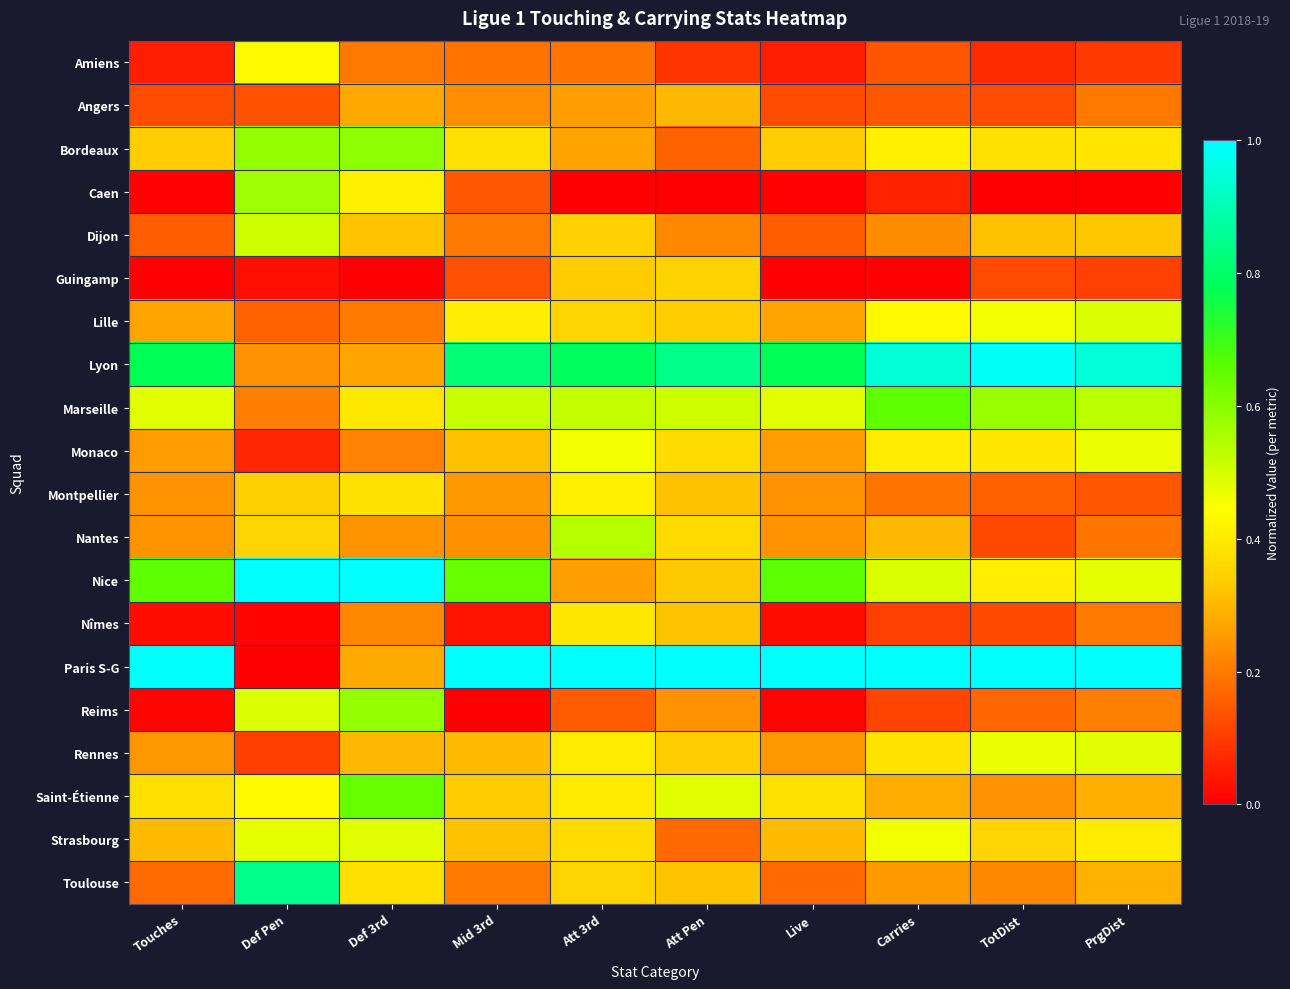

Reading right to left, list all the values displayed in this chart.

Amiens: PrgDist=0.1	TotDist=0.1	Carries=0.1	Live=0.0	Att Pen=0.1	Att 3rd=0.2	Mid 3rd=0.2	Def 3rd=0.2	Def Pen=0.4	Touches=0.0
Angers: PrgDist=0.2	TotDist=0.1	Carries=0.1	Live=0.1	Att Pen=0.3	Att 3rd=0.3	Mid 3rd=0.2	Def 3rd=0.3	Def Pen=0.1	Touches=0.1
Bordeaux: PrgDist=0.4	TotDist=0.4	Carries=0.4	Live=0.3	Att Pen=0.2	Att 3rd=0.3	Mid 3rd=0.4	Def 3rd=0.6	Def Pen=0.6	Touches=0.3
Caen: PrgDist=0.0	TotDist=0.0	Carries=0.1	Live=0.0	Att Pen=0.0	Att 3rd=0.0	Mid 3rd=0.1	Def 3rd=0.4	Def Pen=0.6	Touches=0.0
Dijon: PrgDist=0.3	TotDist=0.3	Carries=0.2	Live=0.2	Att Pen=0.2	Att 3rd=0.3	Mid 3rd=0.2	Def 3rd=0.3	Def Pen=0.5	Touches=0.2
Guingamp: PrgDist=0.1	TotDist=0.1	Carries=0.0	Live=0.0	Att Pen=0.3	Att 3rd=0.3	Mid 3rd=0.1	Def 3rd=0.0	Def Pen=0.0	Touches=0.0
Lille: PrgDist=0.5	TotDist=0.5	Carries=0.4	Live=0.3	Att Pen=0.3	Att 3rd=0.4	Mid 3rd=0.4	Def 3rd=0.2	Def Pen=0.2	Touches=0.3
Lyon: PrgDist=0.9	TotDist=1.0	Carries=0.9	Live=0.8	Att Pen=0.8	Att 3rd=0.8	Mid 3rd=0.8	Def 3rd=0.3	Def Pen=0.2	Touches=0.8
Marseille: PrgDist=0.5	TotDist=0.6	Carries=0.7	Live=0.5	Att Pen=0.5	Att 3rd=0.5	Mid 3rd=0.5	Def 3rd=0.4	Def Pen=0.2	Touches=0.5
Monaco: PrgDist=0.5	TotDist=0.4	Carries=0.4	Live=0.3	Att Pen=0.4	Att 3rd=0.5	Mid 3rd=0.3	Def 3rd=0.2	Def Pen=0.1	Touches=0.3
Montpellier: PrgDist=0.1	TotDist=0.2	Carries=0.2	Live=0.2	Att Pen=0.3	Att 3rd=0.4	Mid 3rd=0.3	Def 3rd=0.4	Def Pen=0.3	Touches=0.2
Nantes: PrgDist=0.2	TotDist=0.1	Carries=0.3	Live=0.2	Att Pen=0.4	Att 3rd=0.5	Mid 3rd=0.2	Def 3rd=0.2	Def Pen=0.4	Touches=0.2
Nice: PrgDist=0.5	TotDist=0.4	Carries=0.5	Live=0.7	Att Pen=0.3	Att 3rd=0.3	Mid 3rd=0.6	Def 3rd=1.0	Def Pen=1.0	Touches=0.7
Nîmes: PrgDist=0.2	TotDist=0.1	Carries=0.1	Live=0.0	Att Pen=0.3	Att 3rd=0.4	Mid 3rd=0.0	Def 3rd=0.2	Def Pen=0.0	Touches=0.0
Paris S-G: PrgDist=1.0	TotDist=1.0	Carries=1.0	Live=1.0	Att Pen=1.0	Att 3rd=1.0	Mid 3rd=1.0	Def 3rd=0.3	Def Pen=0.0	Touches=1.0
Reims: PrgDist=0.2	TotDist=0.2	Carries=0.1	Live=0.0	Att Pen=0.2	Att 3rd=0.1	Mid 3rd=0.0	Def 3rd=0.6	Def Pen=0.5	Touches=0.0
Rennes: PrgDist=0.5	TotDist=0.5	Carries=0.4	Live=0.2	Att Pen=0.3	Att 3rd=0.4	Mid 3rd=0.3	Def 3rd=0.3	Def Pen=0.1	Touches=0.2
Saint-Étienne: PrgDist=0.3	TotDist=0.2	Carries=0.3	Live=0.4	Att Pen=0.5	Att 3rd=0.4	Mid 3rd=0.3	Def 3rd=0.6	Def Pen=0.4	Touches=0.4
Strasbourg: PrgDist=0.4	TotDist=0.4	Carries=0.5	Live=0.3	Att Pen=0.2	Att 3rd=0.4	Mid 3rd=0.3	Def 3rd=0.5	Def Pen=0.5	Touches=0.3
Toulouse: PrgDist=0.3	TotDist=0.2	Carries=0.3	Live=0.2	Att Pen=0.3	Att 3rd=0.4	Mid 3rd=0.2	Def 3rd=0.4	Def Pen=0.8	Touches=0.2